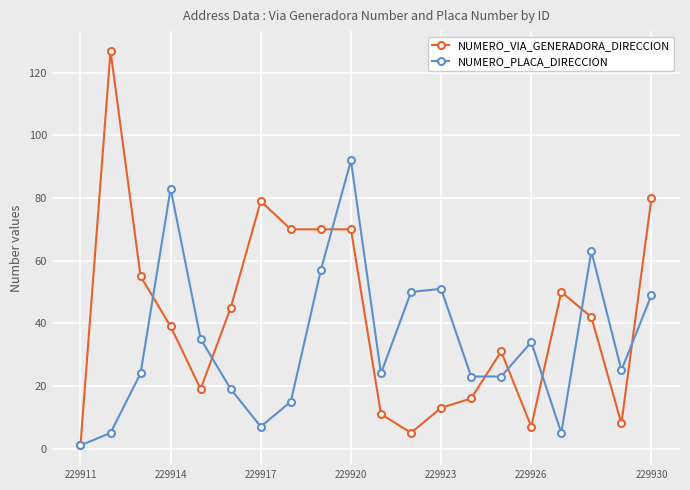

At how many categories does at least one series exceed 60?

8